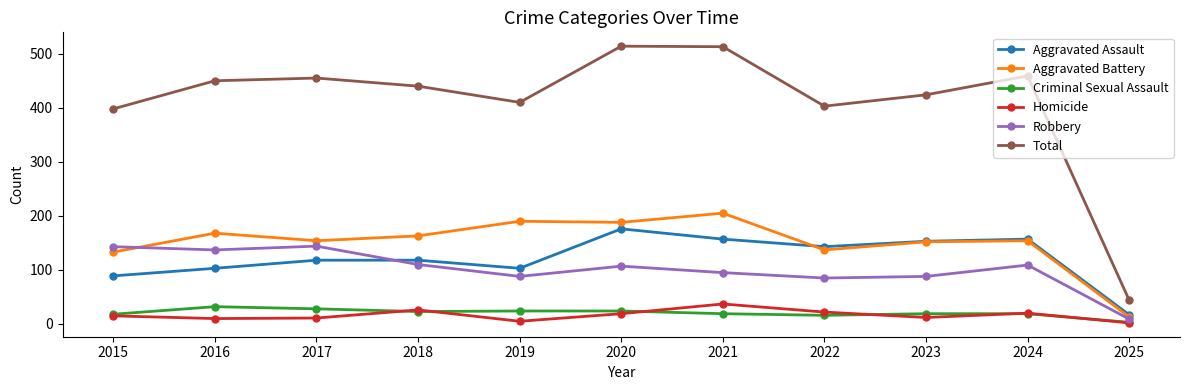

True or false: Robbery has more than 0 points higher than both neighbors.

True